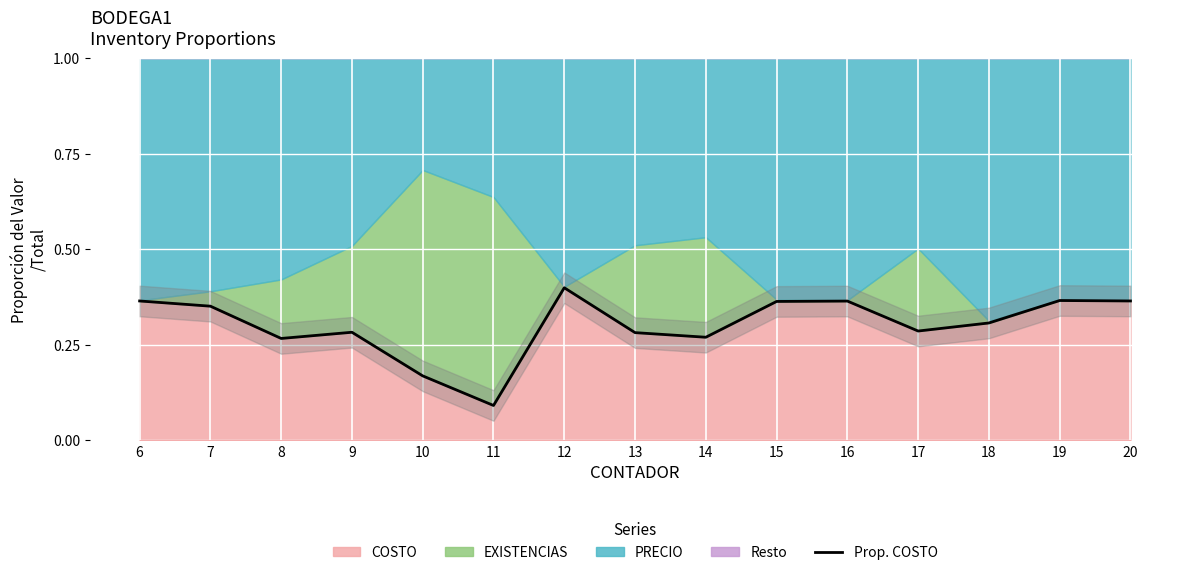

Between 11 and 19, which is larger?

19